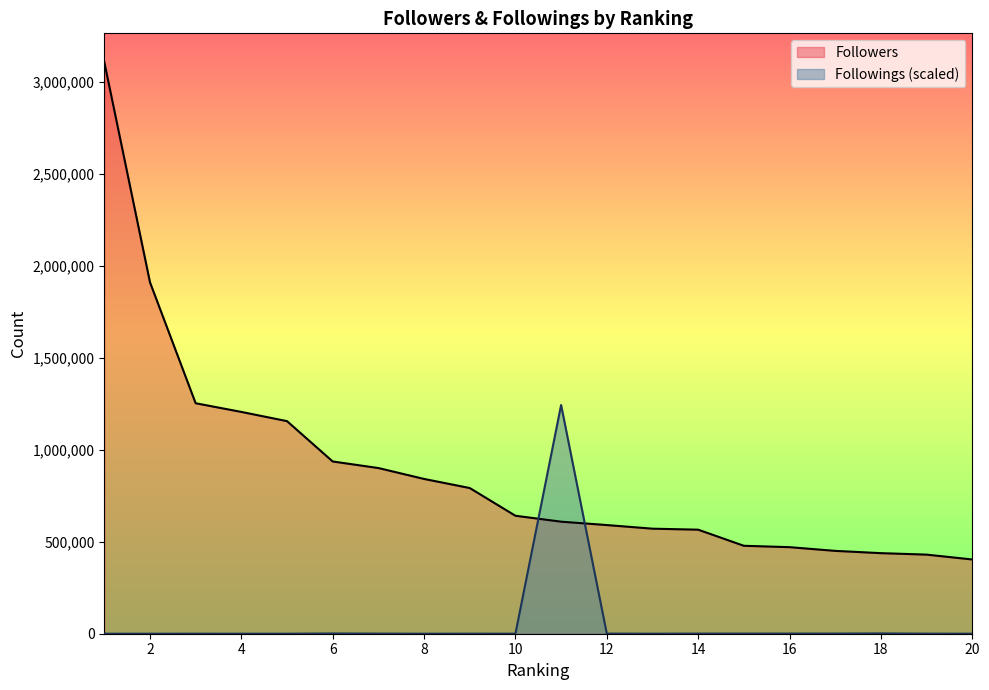

What is the total value across all series at 11?

1853422.8